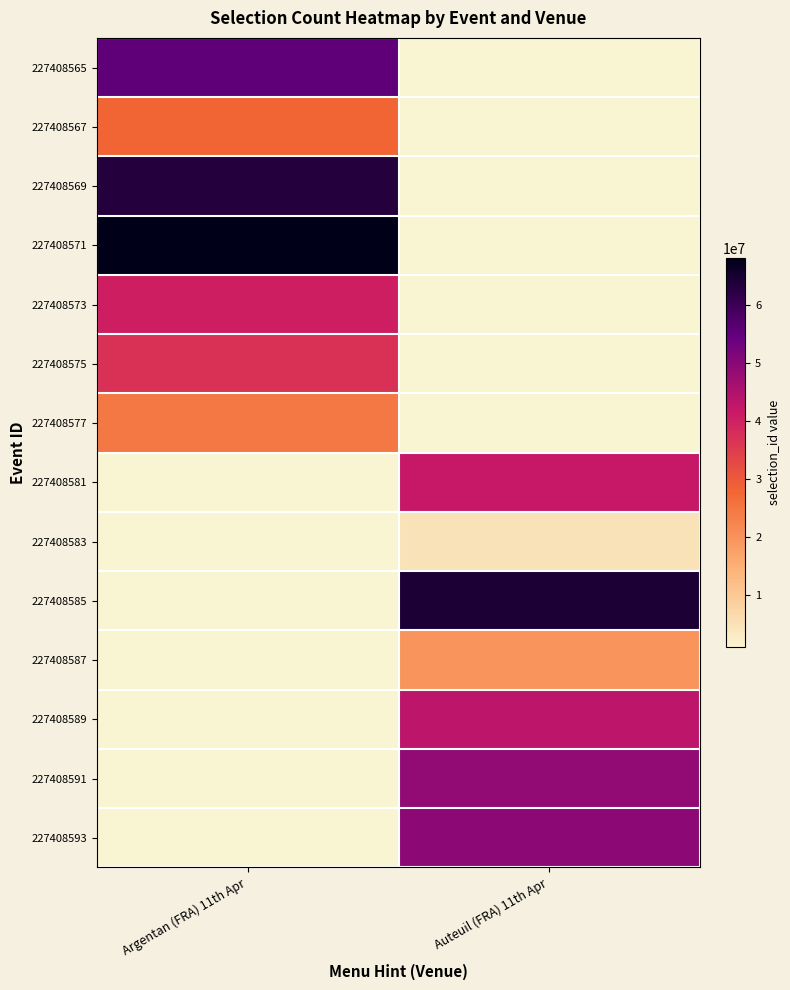

Is the value of 227408591 at Argentan (FRA) 11th Apr greater than the value of 227408589 at Argentan (FRA) 11th Apr?

No